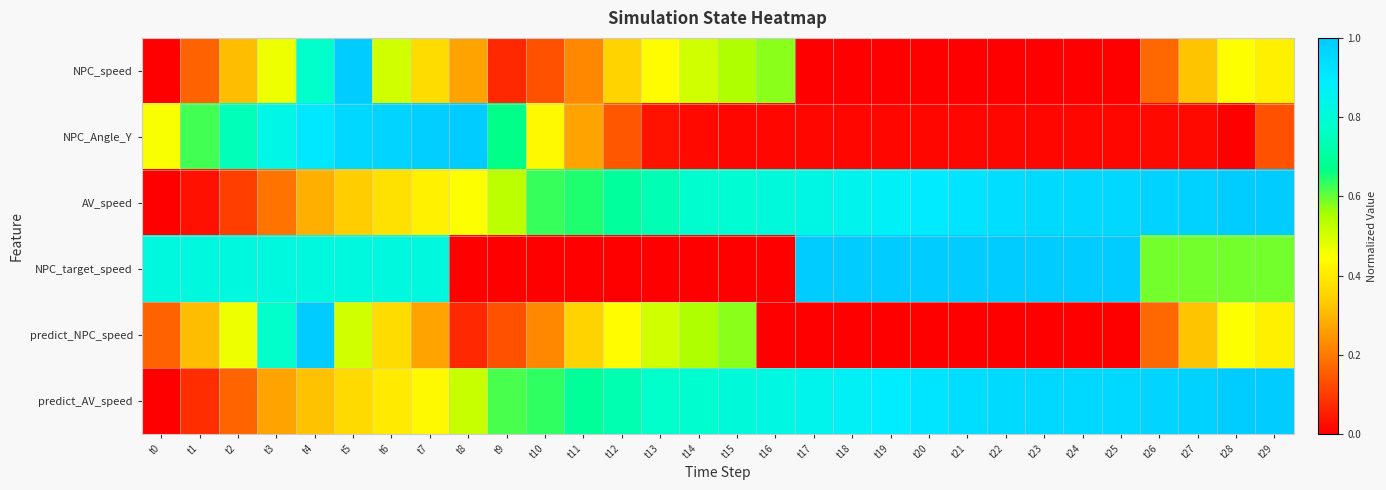

Reading left to right, extract all data points from this chart.

NPC_speed: t0=0.0	t1=0.2	t2=0.3	t3=0.5	t4=0.8	t5=1.0	t6=0.5	t7=0.4	t8=0.3	t9=0.1	t10=0.1	t11=0.2	t12=0.3	t13=0.4	t14=0.5	t15=0.5	t16=0.6	t17=0.0	t18=0.0	t19=0.0	t20=0.0	t21=0.0	t22=0.0	t23=0.0	t24=0.0	t25=0.0	t26=0.2	t27=0.3	t28=0.4	t29=0.4
NPC_Angle_Y: t0=0.4	t1=0.6	t2=0.7	t3=0.8	t4=0.9	t5=1.0	t6=1.0	t7=1.0	t8=1.0	t9=0.7	t10=0.4	t11=0.3	t12=0.1	t13=0.0	t14=0.0	t15=0.0	t16=0.0	t17=0.0	t18=0.0	t19=0.0	t20=0.0	t21=0.0	t22=0.0	t23=0.0	t24=0.0	t25=0.0	t26=0.0	t27=0.0	t28=0.0	t29=0.1
AV_speed: t0=0.0	t1=0.0	t2=0.1	t3=0.2	t4=0.3	t5=0.3	t6=0.4	t7=0.4	t8=0.4	t9=0.5	t10=0.6	t11=0.6	t12=0.7	t13=0.7	t14=0.8	t15=0.8	t16=0.8	t17=0.8	t18=0.9	t19=0.9	t20=0.9	t21=0.9	t22=0.9	t23=1.0	t24=1.0	t25=1.0	t26=1.0	t27=1.0	t28=1.0	t29=1.0
NPC_target_speed: t0=0.8	t1=0.8	t2=0.8	t3=0.8	t4=0.8	t5=0.8	t6=0.8	t7=0.8	t8=0.0	t9=0.0	t10=0.0	t11=0.0	t12=0.0	t13=0.0	t14=0.0	t15=0.0	t16=0.0	t17=1.0	t18=1.0	t19=1.0	t20=1.0	t21=1.0	t22=1.0	t23=1.0	t24=1.0	t25=1.0	t26=0.6	t27=0.6	t28=0.6	t29=0.6
predict_NPC_speed: t0=0.2	t1=0.3	t2=0.5	t3=0.8	t4=1.0	t5=0.5	t6=0.4	t7=0.3	t8=0.1	t9=0.1	t10=0.2	t11=0.3	t12=0.4	t13=0.5	t14=0.5	t15=0.6	t16=0.0	t17=0.0	t18=0.0	t19=0.0	t20=0.0	t21=0.0	t22=0.0	t23=0.0	t24=0.0	t25=0.0	t26=0.2	t27=0.3	t28=0.4	t29=0.4
predict_AV_speed: t0=0.0	t1=0.1	t2=0.2	t3=0.3	t4=0.3	t5=0.4	t6=0.4	t7=0.4	t8=0.5	t9=0.6	t10=0.6	t11=0.7	t12=0.7	t13=0.8	t14=0.8	t15=0.8	t16=0.8	t17=0.8	t18=0.9	t19=0.9	t20=0.9	t21=0.9	t22=1.0	t23=1.0	t24=1.0	t25=1.0	t26=1.0	t27=1.0	t28=1.0	t29=1.0